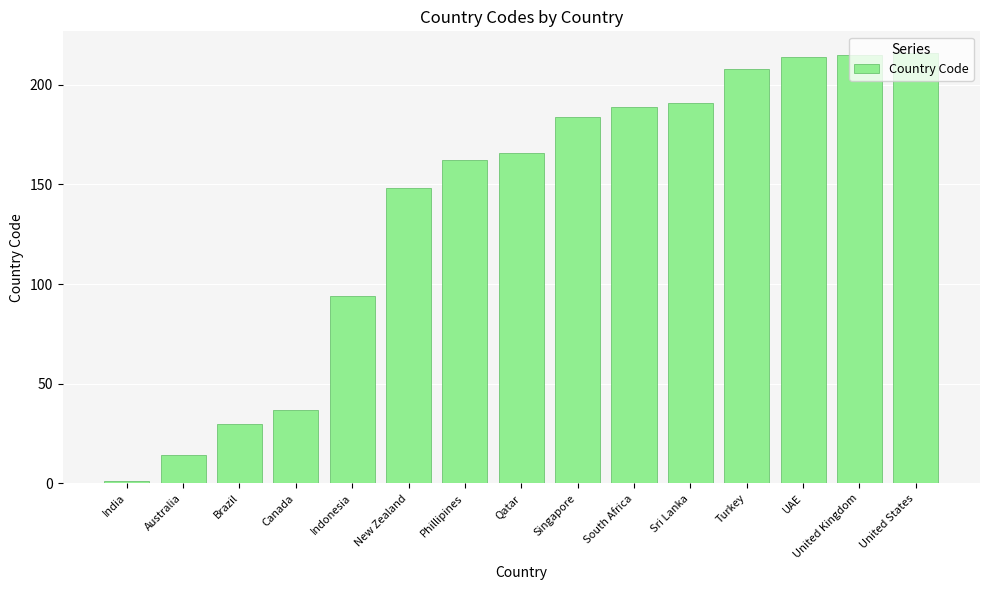

What is the sum of all values?

2069